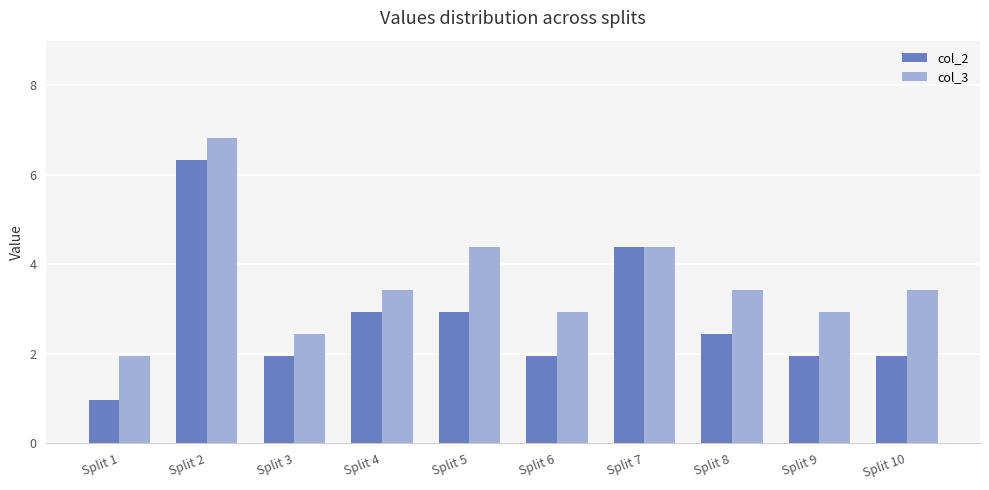

Between Split 7 and Split 9, which series saw the biggest shift?

col_2